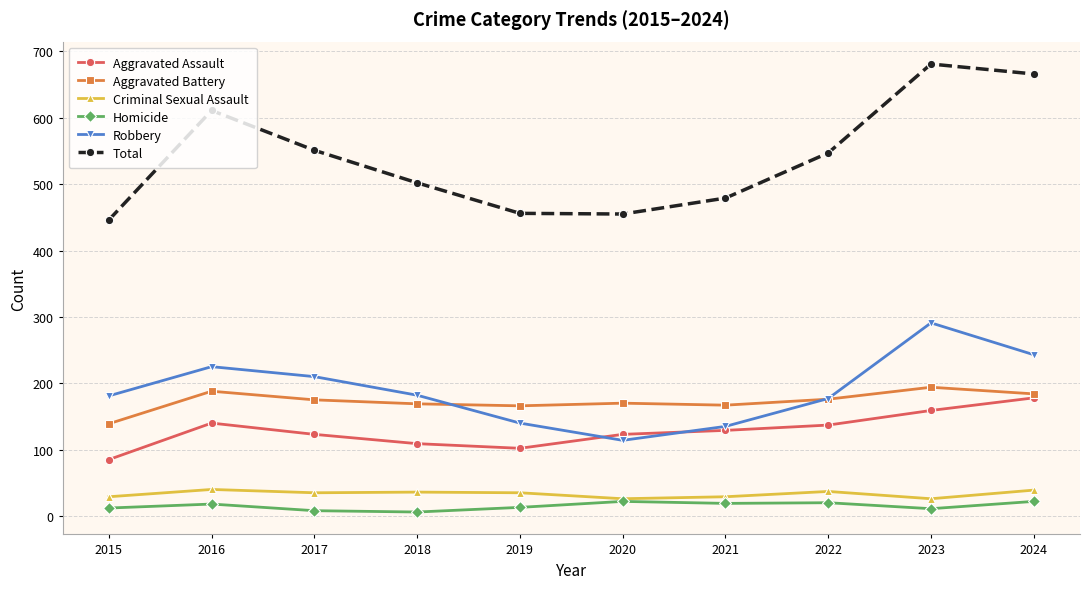

In Aggravated Assault, how many points are higher than both neighbors (excluding endpoints)?

1